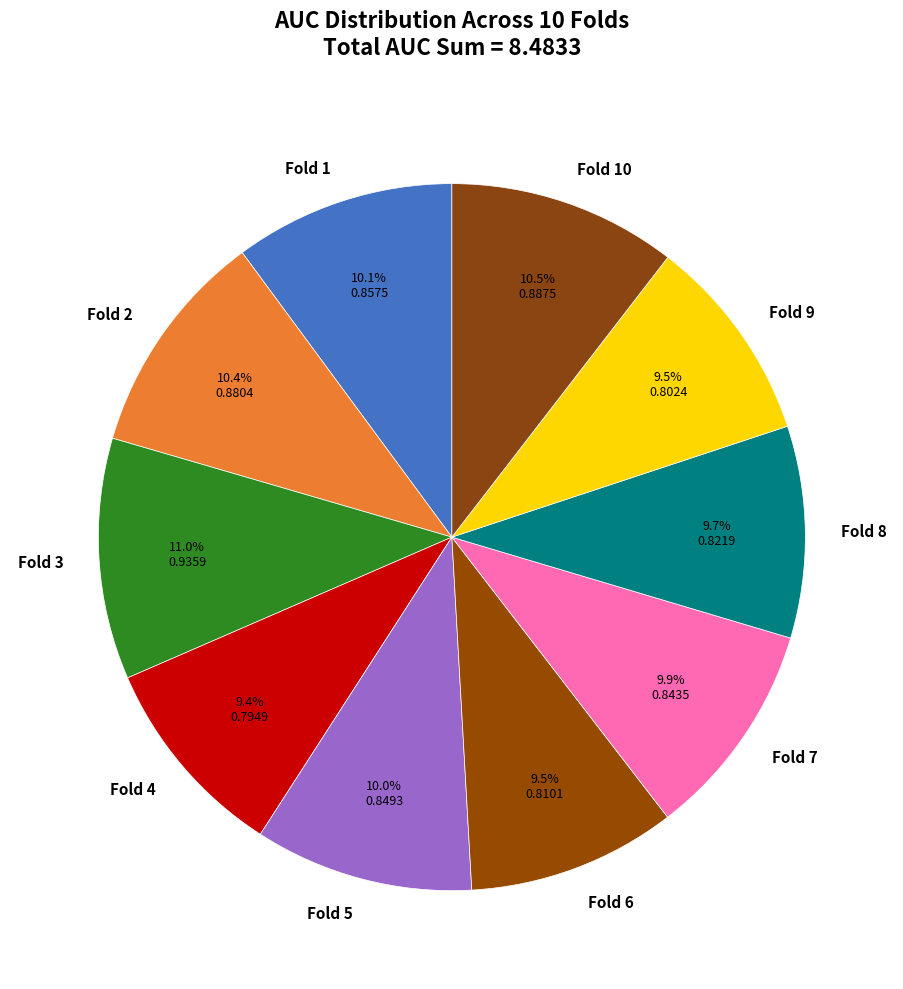

Do Fold 6 and Fold 3 together represent more than half of the pie?

No